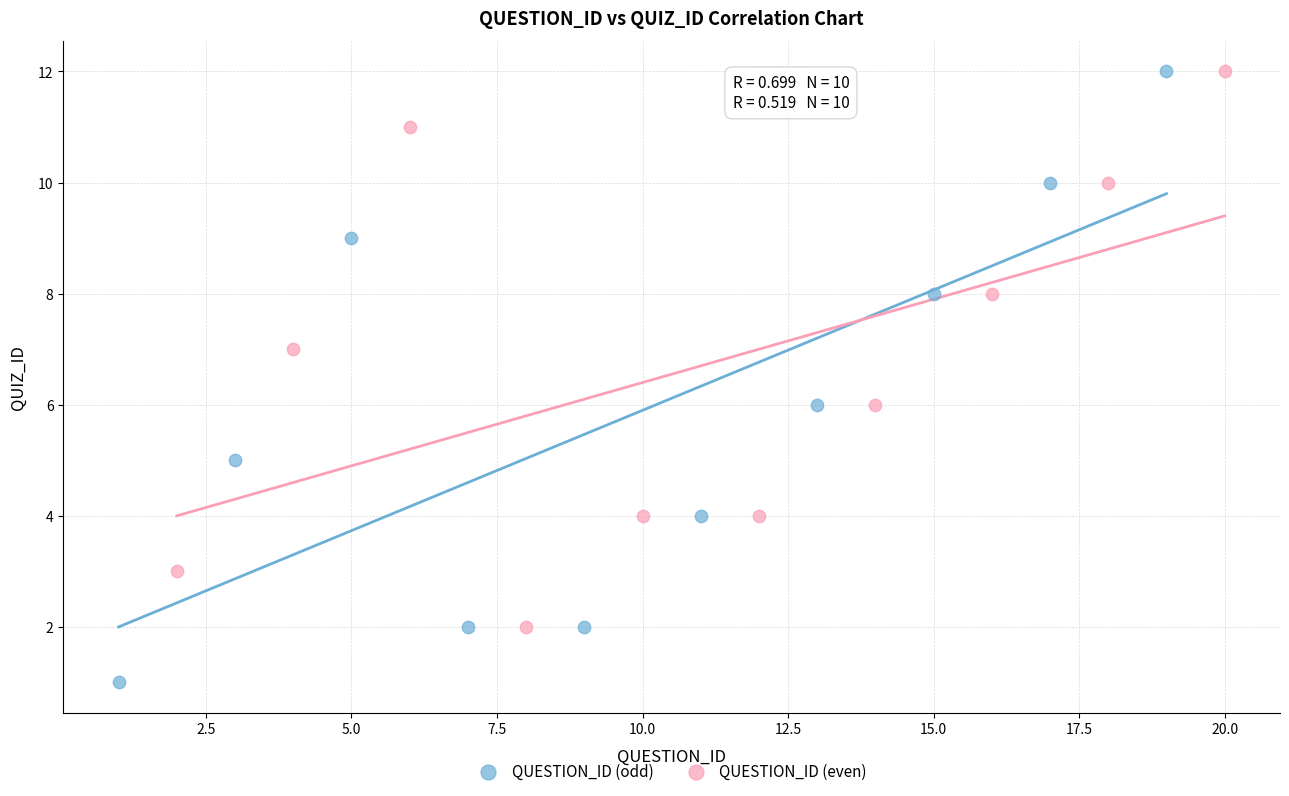

Which series has the widest spread of Y values?

QUESTION_ID (odd)